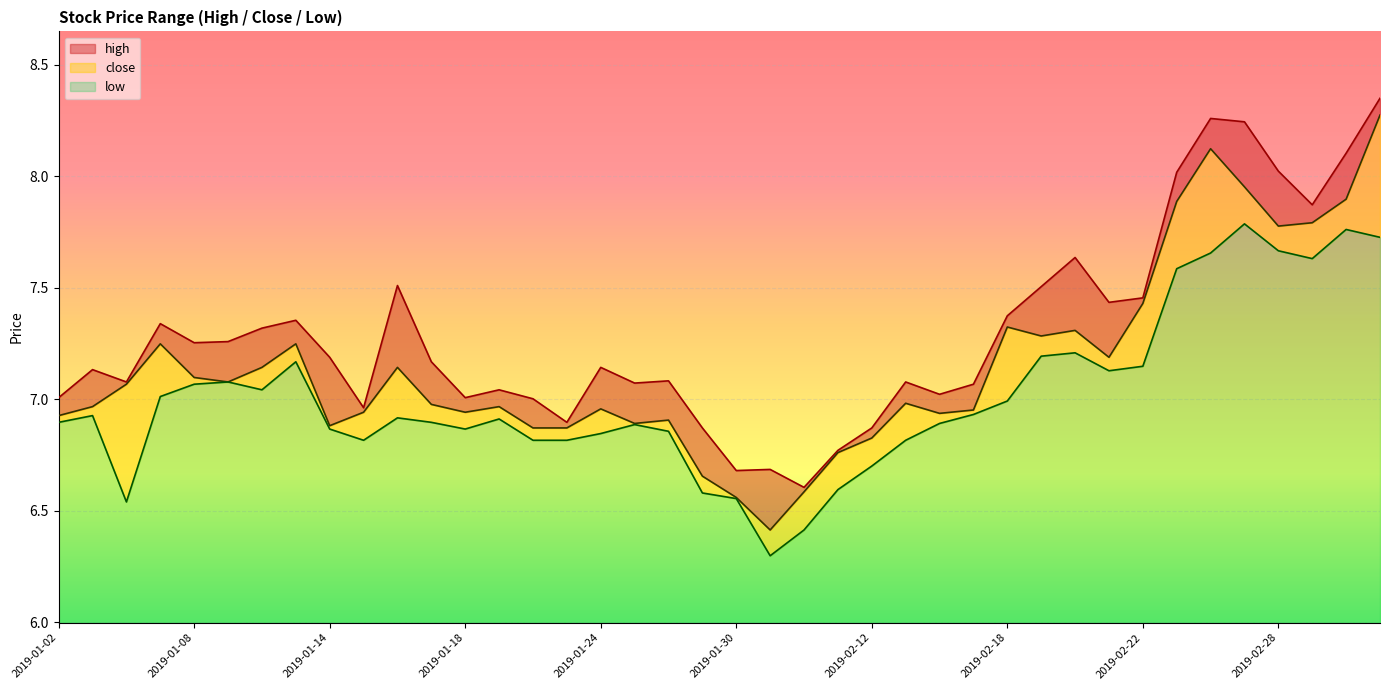

Where is the first local minimum for close?

2019-01-09